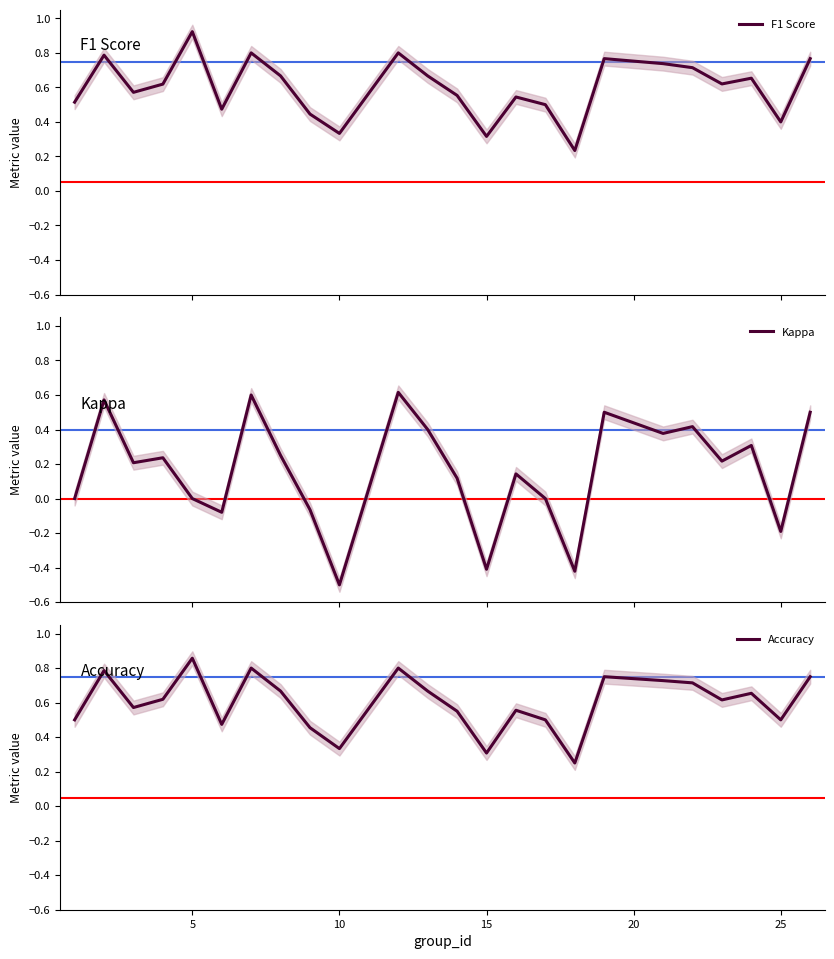

True or false: Kappa and F1 Score cross at least once.

False